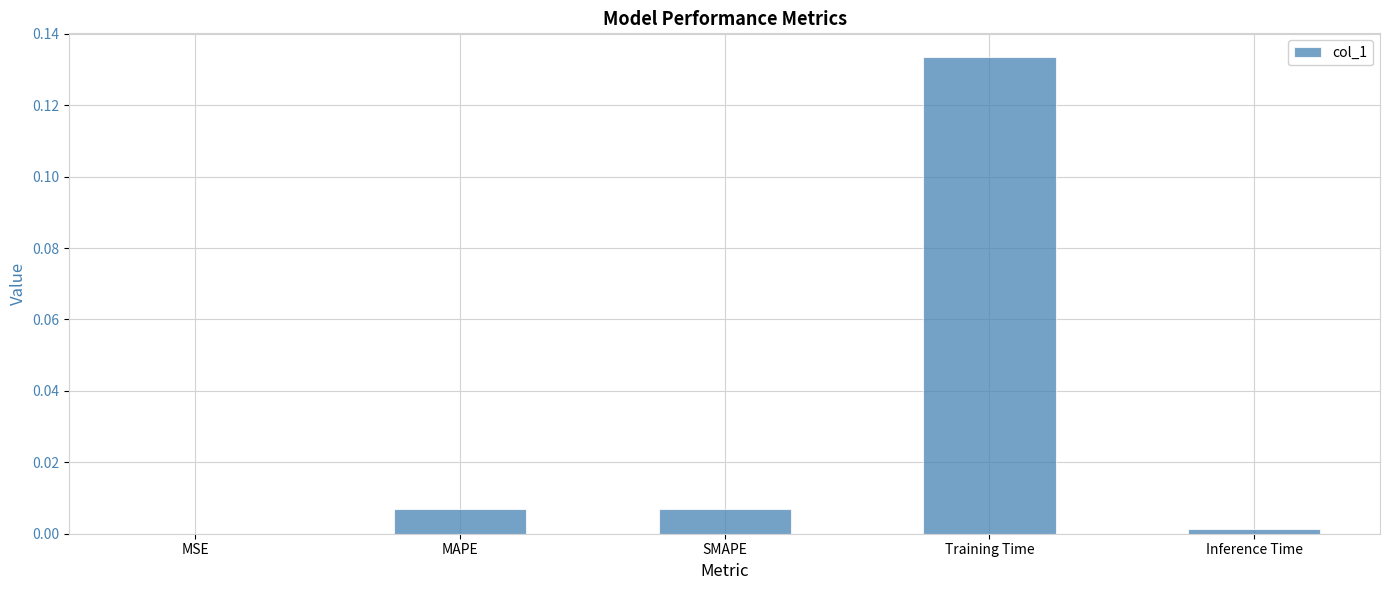

Which has a higher value, Training Time or MAPE?

Training Time